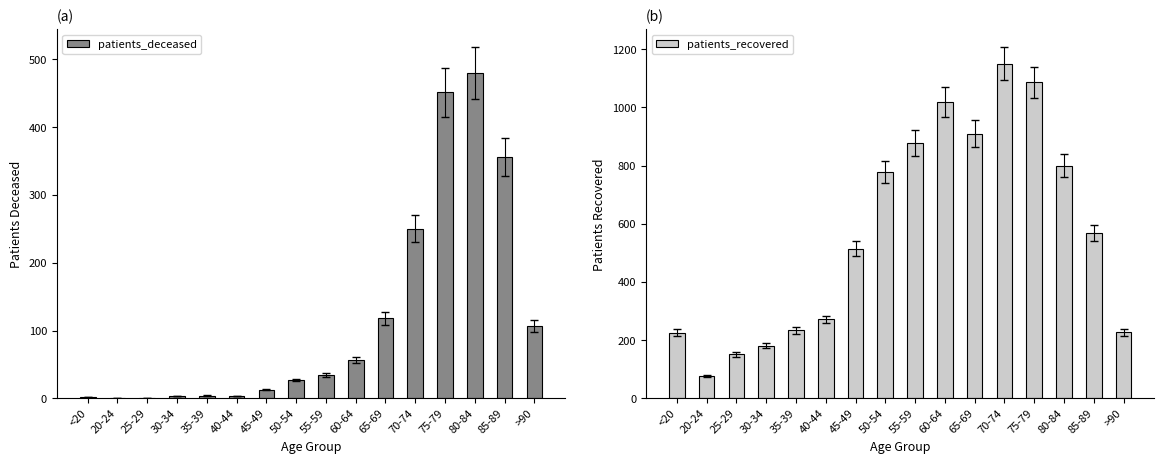

Is the value of patients_deceased at 70-74 greater than the value of patients_recovered at 45-49?

No